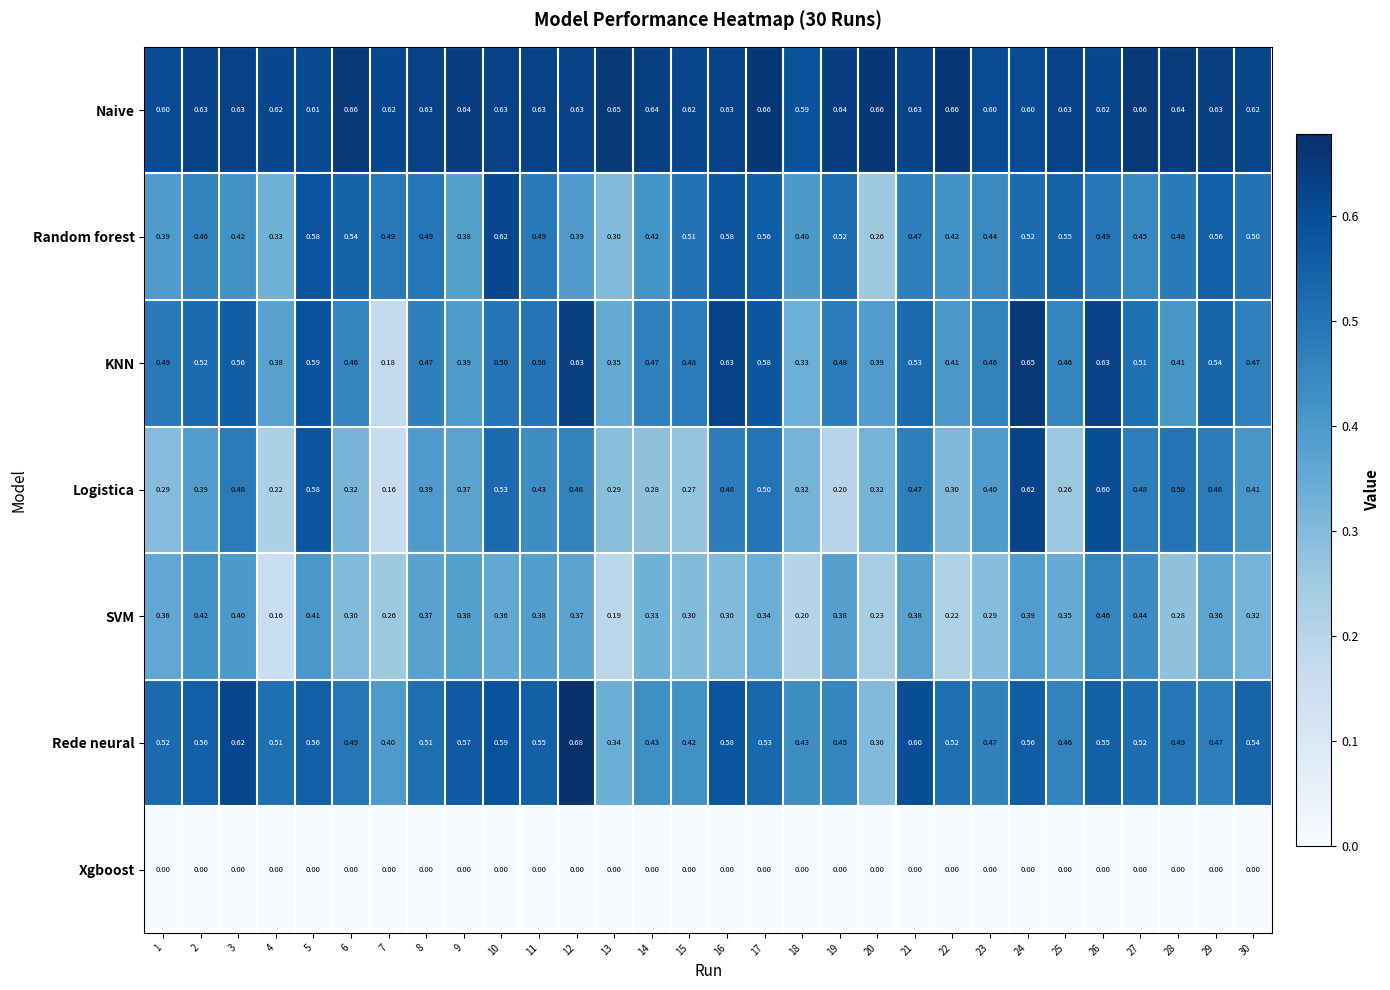

Which series changed the most between 18 and 29?

KNN